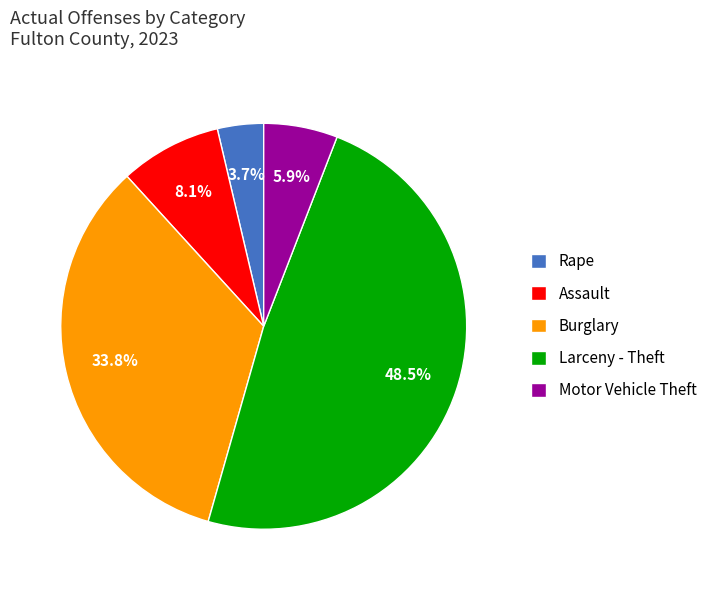

Rank the categories by value from lowest to highest.

Rape, Motor Vehicle Theft, Assault, Burglary, Larceny - Theft